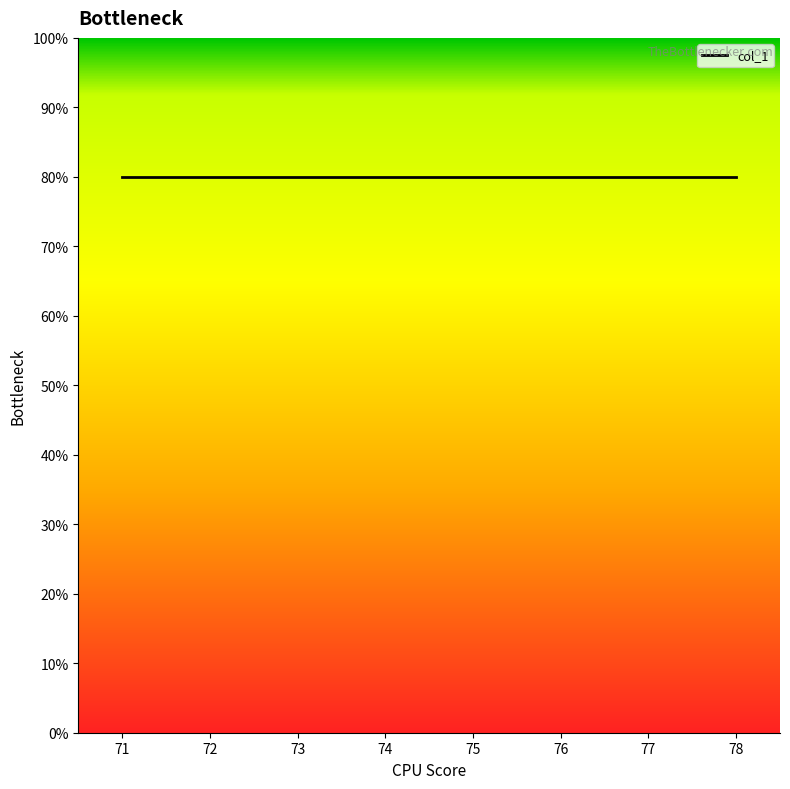

Which label corresponds to the largest value in the chart?

71